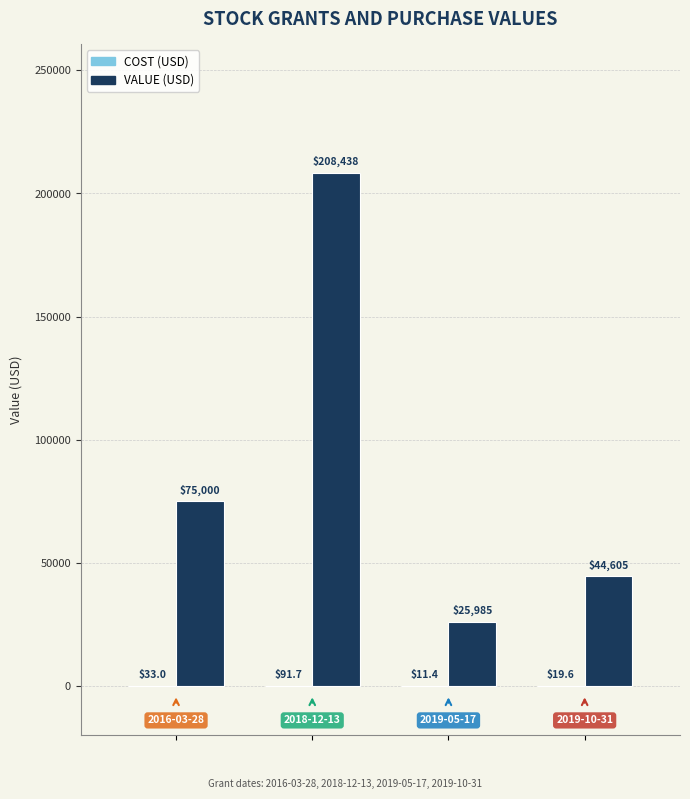

What is the maximum value shown in the chart?

208437.5